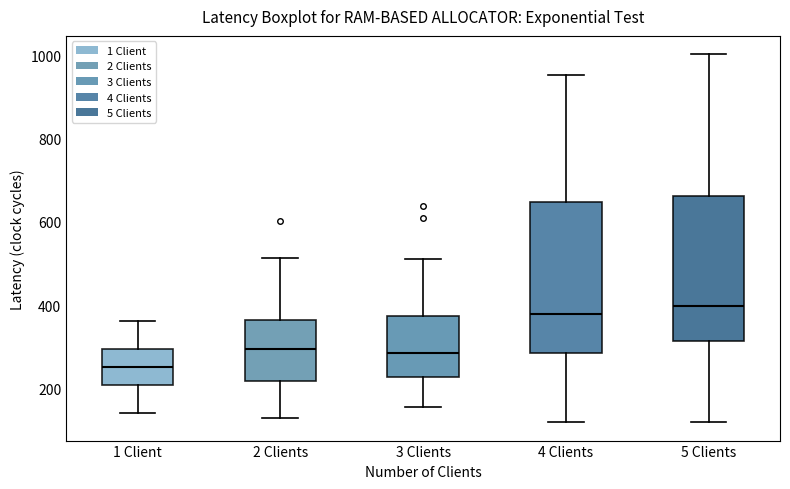

Reading left to right, transcribe this box plot: for each box, give where its median line is, the range the box spans, and where its two whiskers end, as read against the y-axis. The values are not printed on the chart, so give them approximately, as read against the axis.

1 Client: median 260, box 200 to 300, whiskers 140 to 360
2 Clients: median 300, box 220 to 360, whiskers 140 to 520
3 Clients: median 280, box 220 to 380, whiskers 160 to 520
4 Clients: median 380, box 280 to 640, whiskers 120 to 960
5 Clients: median 400, box 320 to 660, whiskers 120 to 1000